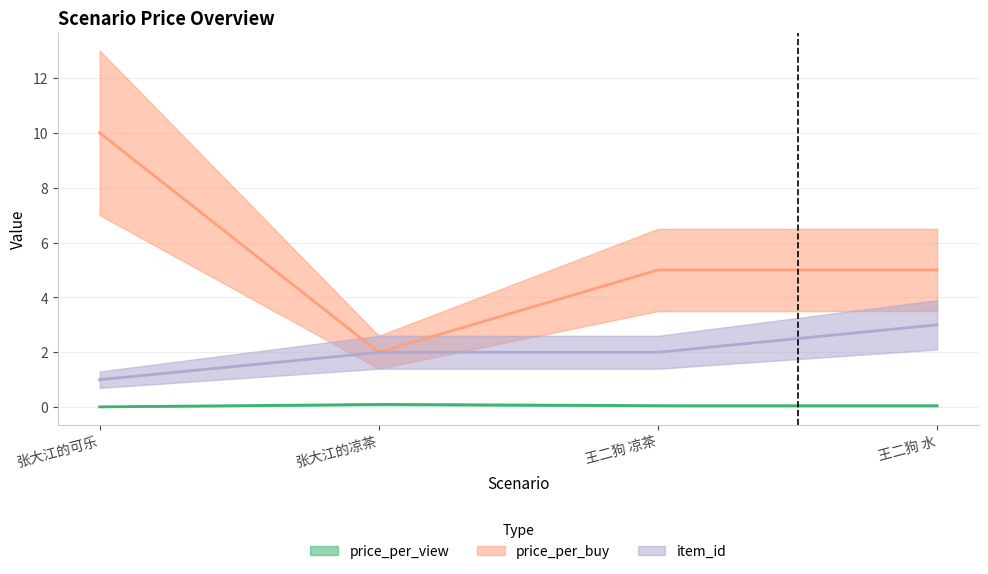

What are all the series names shown in the legend?

price_per_view, price_per_buy, item_id